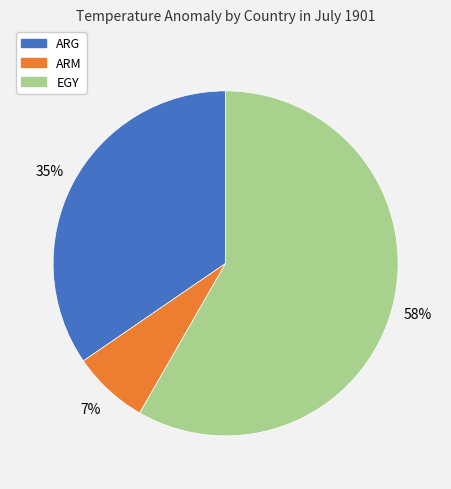

Which category has the biggest portion of the pie?

EGY